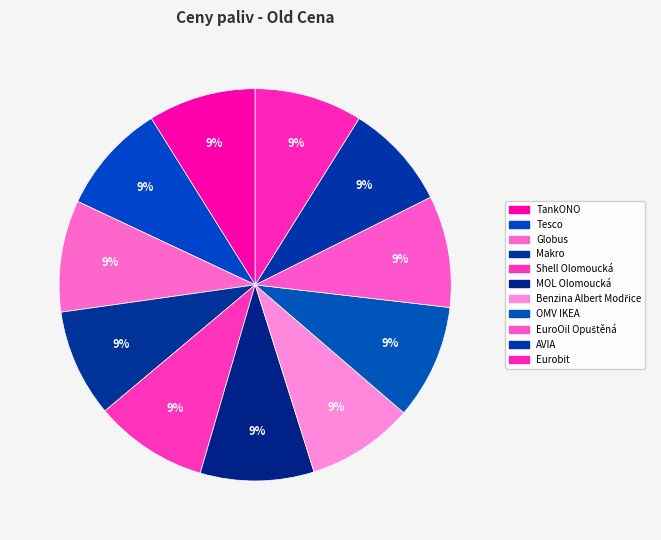

Is it true that Shell Olomoucká is 9% of the pie?

True